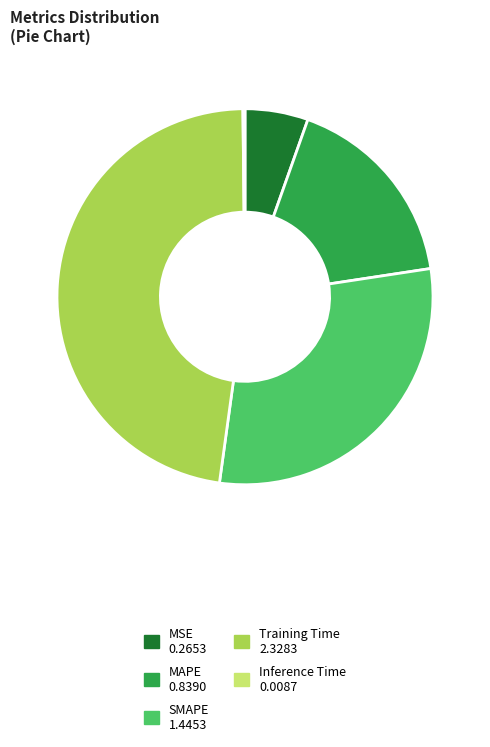

Combined, do Training Time and SMAPE account for over 50%?

Yes